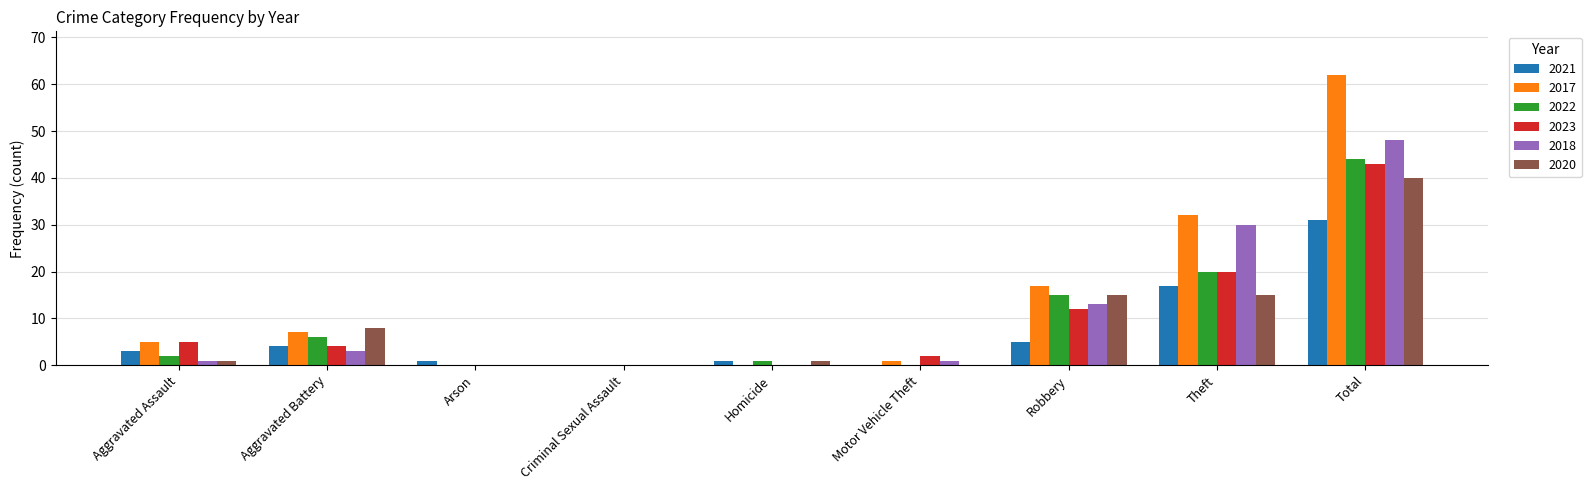

How many groups of bars are there?

9